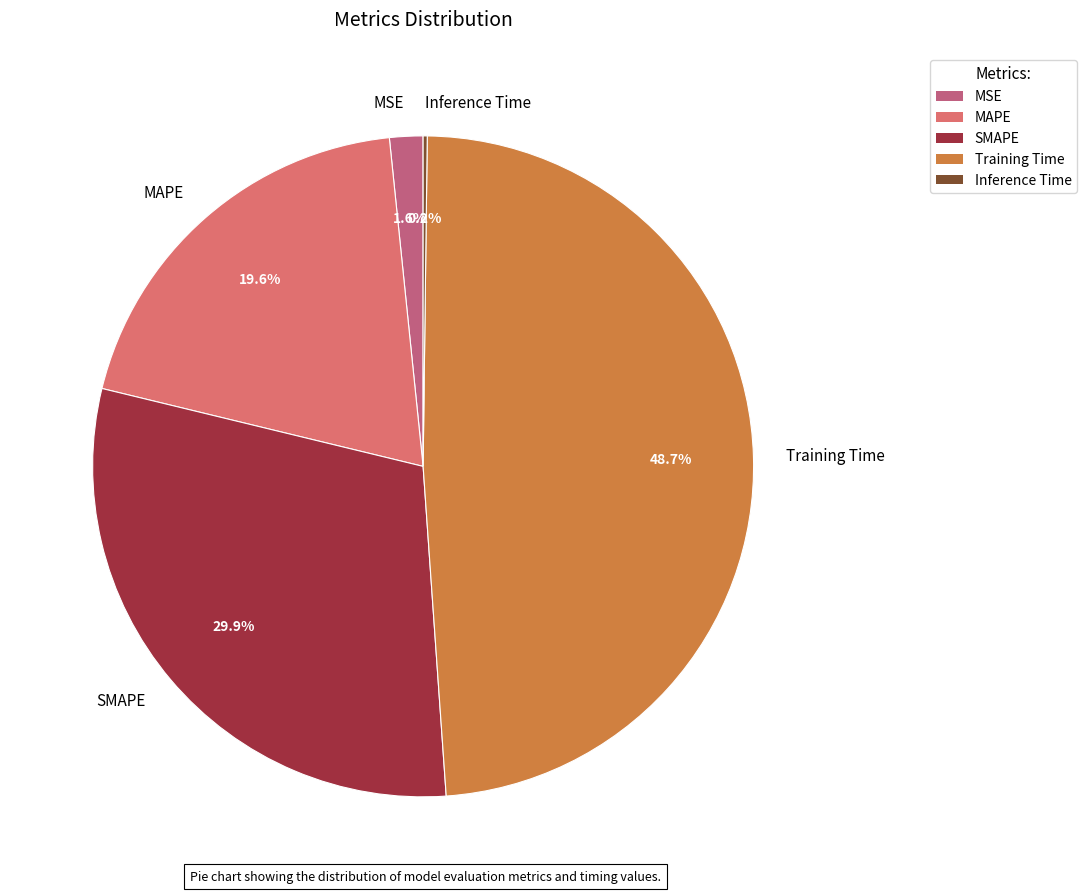

Do MSE and MAPE together represent more than half of the pie?

No